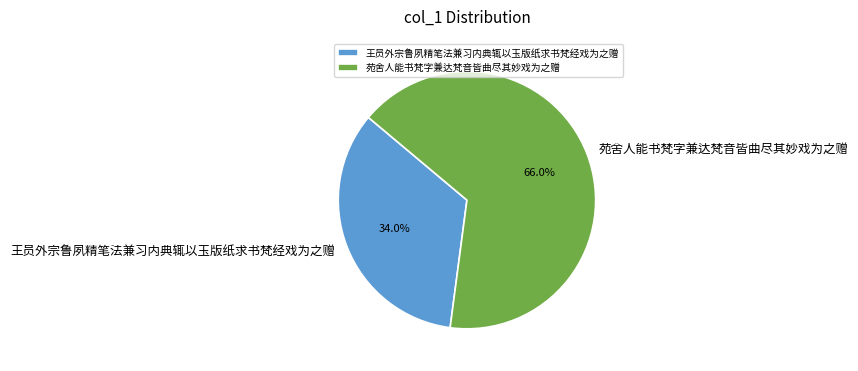

Rank the categories by value from highest to lowest.

苑舍人能书梵字兼达梵音皆曲尽其妙戏为之赠, 王员外宗鲁夙精笔法兼习内典辄以玉版纸求书梵经戏为之赠